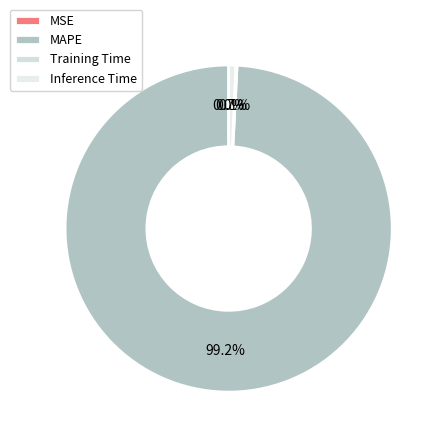

What is the smallest slice in the pie chart?

MSE